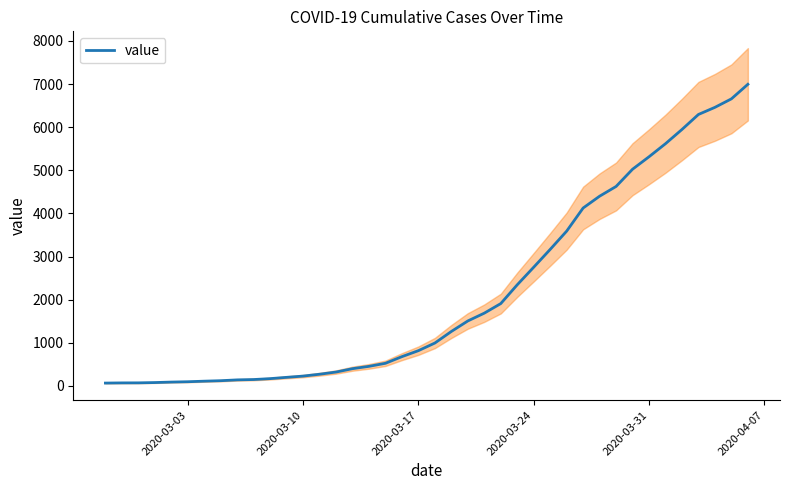

Reading left to right, what are all the values shown in this chart?

64	68	69	76	87	95	108	119	138	146	167	197	226	269	320	398	452	523	677	816	993	1261	1505	1686	1908	2344	2752	3165	3589	4125	4399	4625	5025	5314	5617	5947	6295	6460	6657	6995